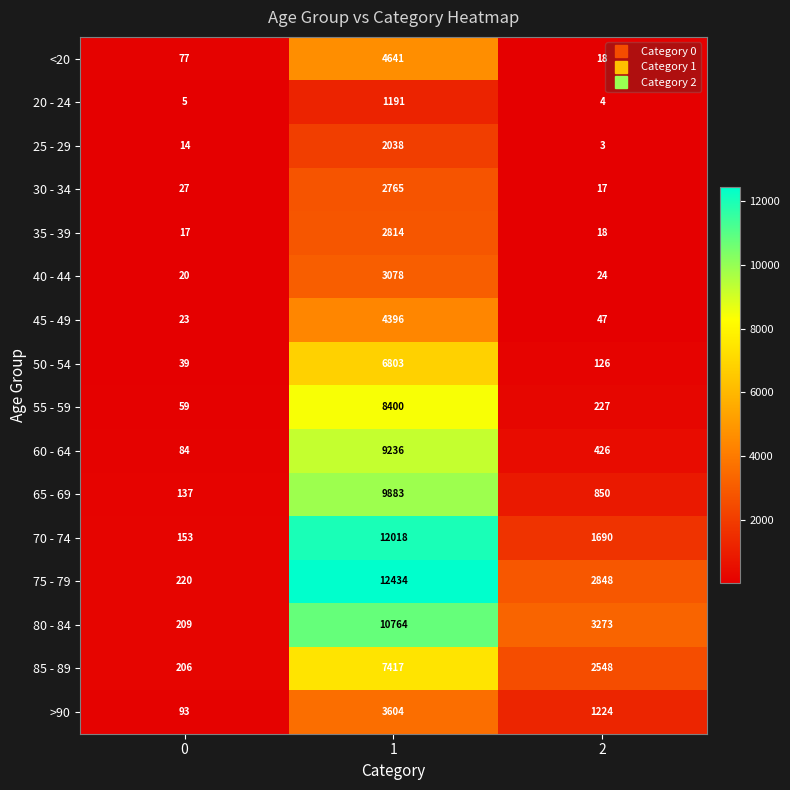

At which category is the sum across all series the highest?

1